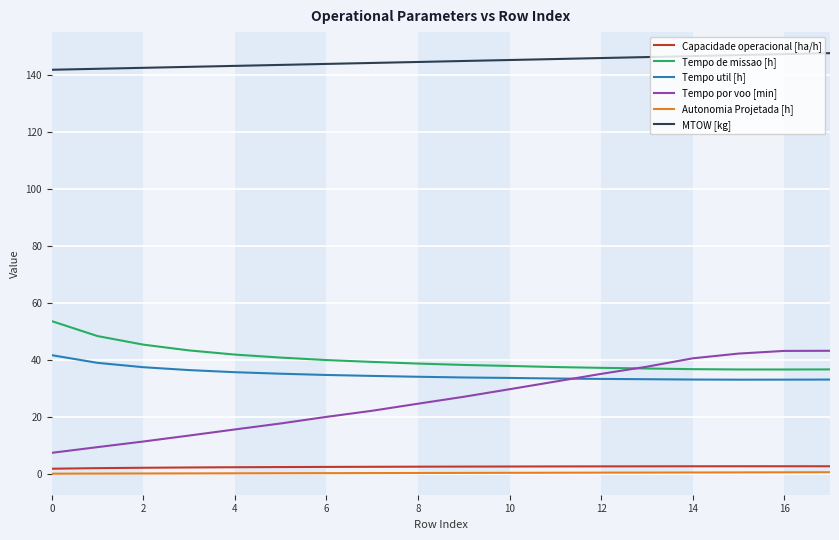

Which series has the largest range (max minus min)?

Tempo por voo [min]